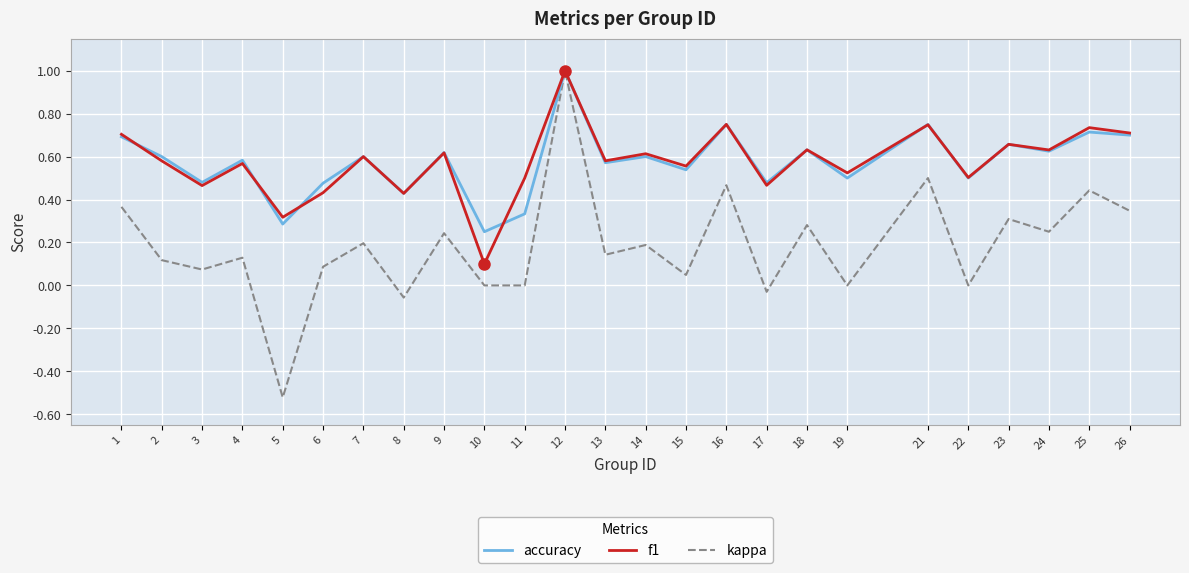

What is the total value across all series at 16?

2.0